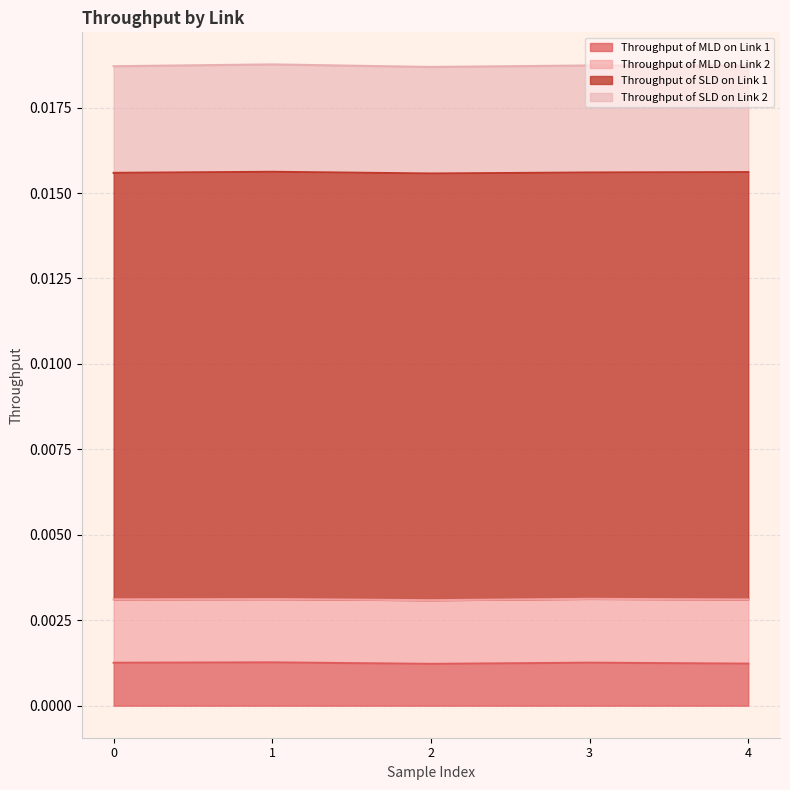

Between 3 and 1, which is larger?

1